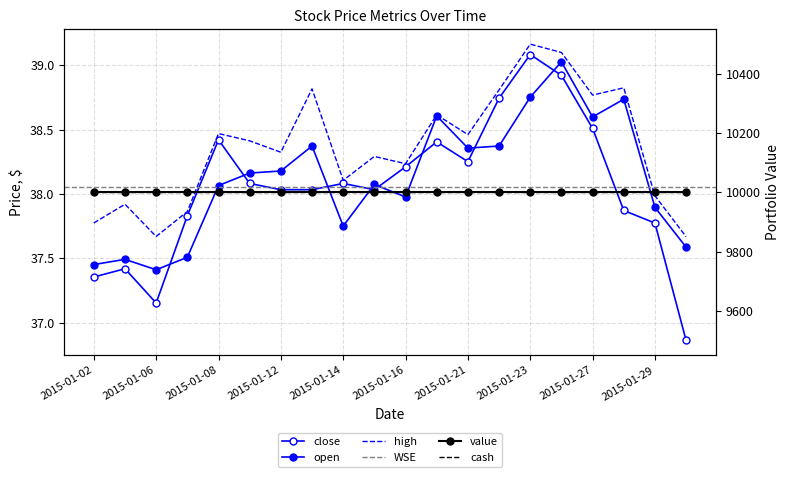

At which category does high reach its first local valley?

2015-01-06